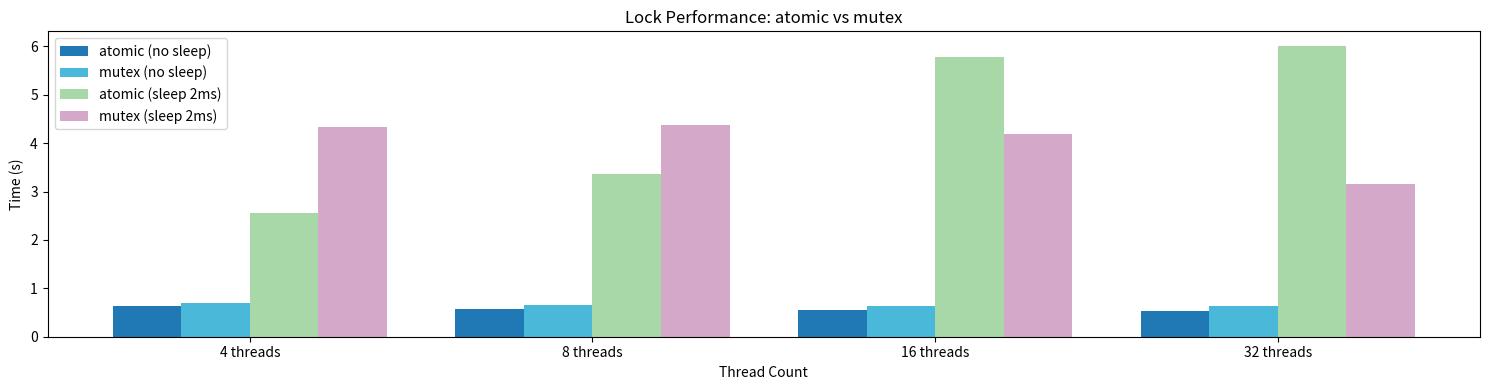

What is the label of the 2nd bar from the right?

16 threads